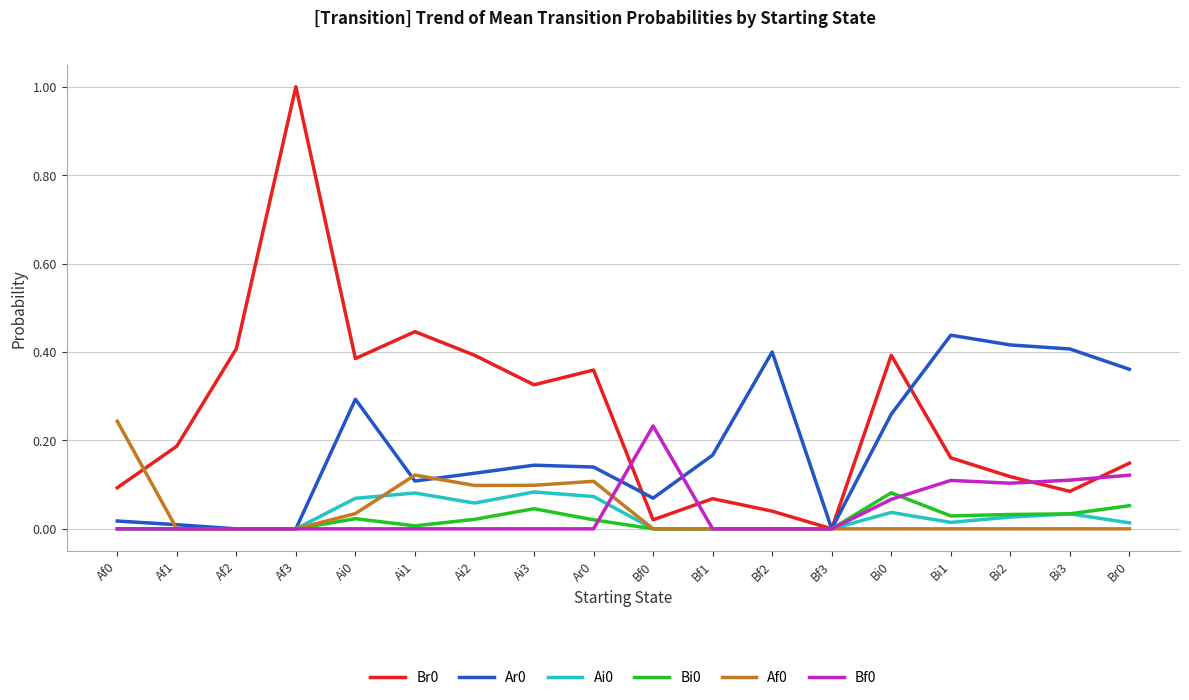

True or false: Ar0 has a value of 0.0 at Af2.

True